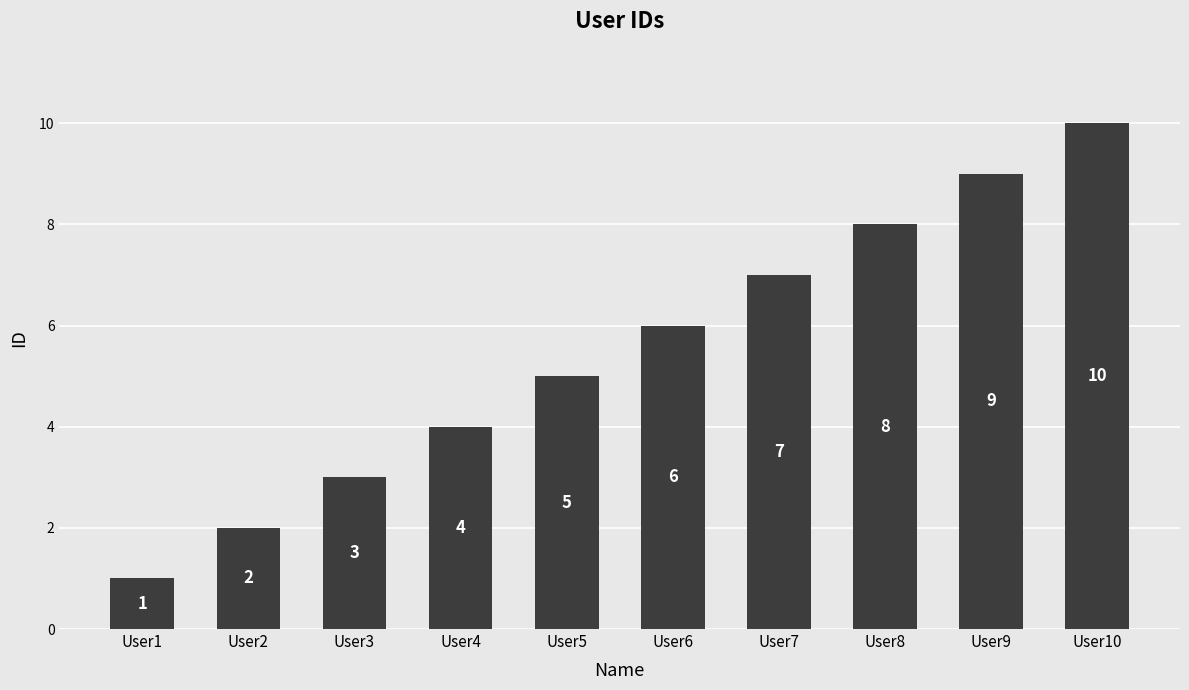

What is the approximate value at User7?

7